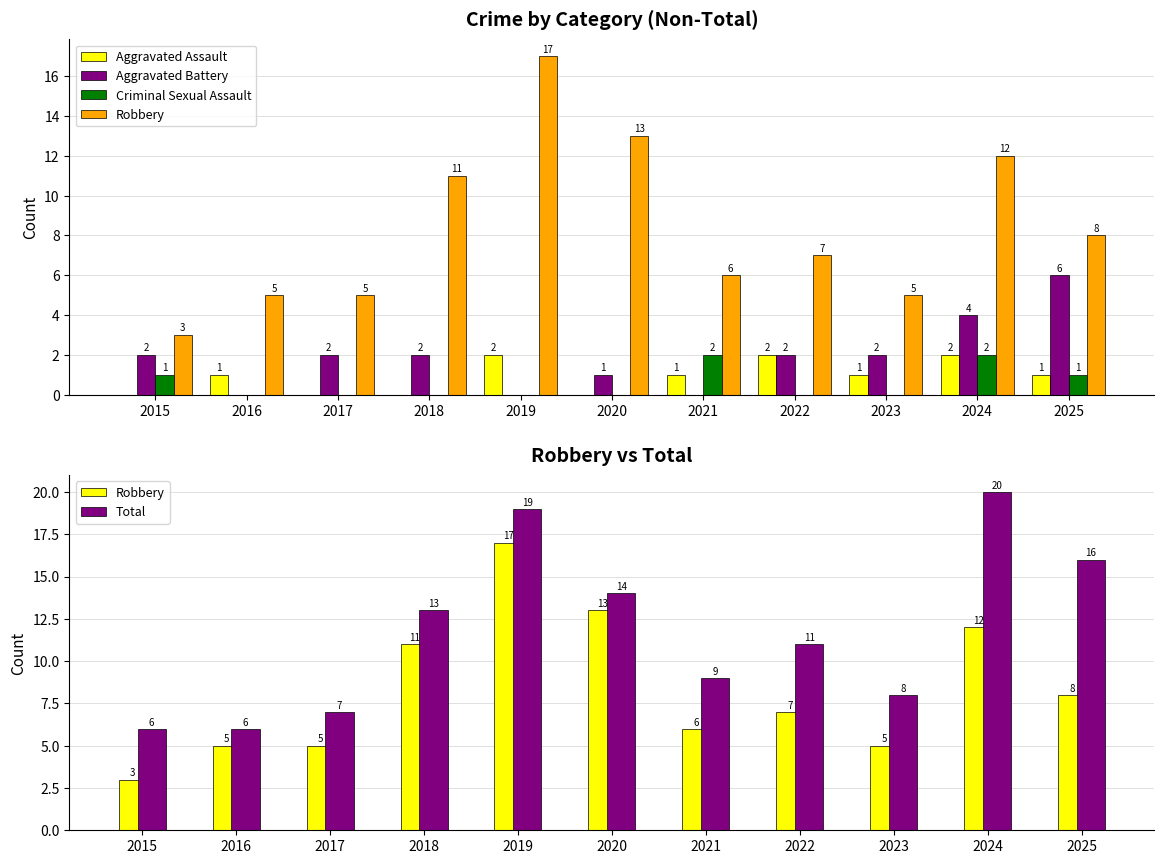

What is the difference between the Aggravated Assault values at 2015 and 2019?

2